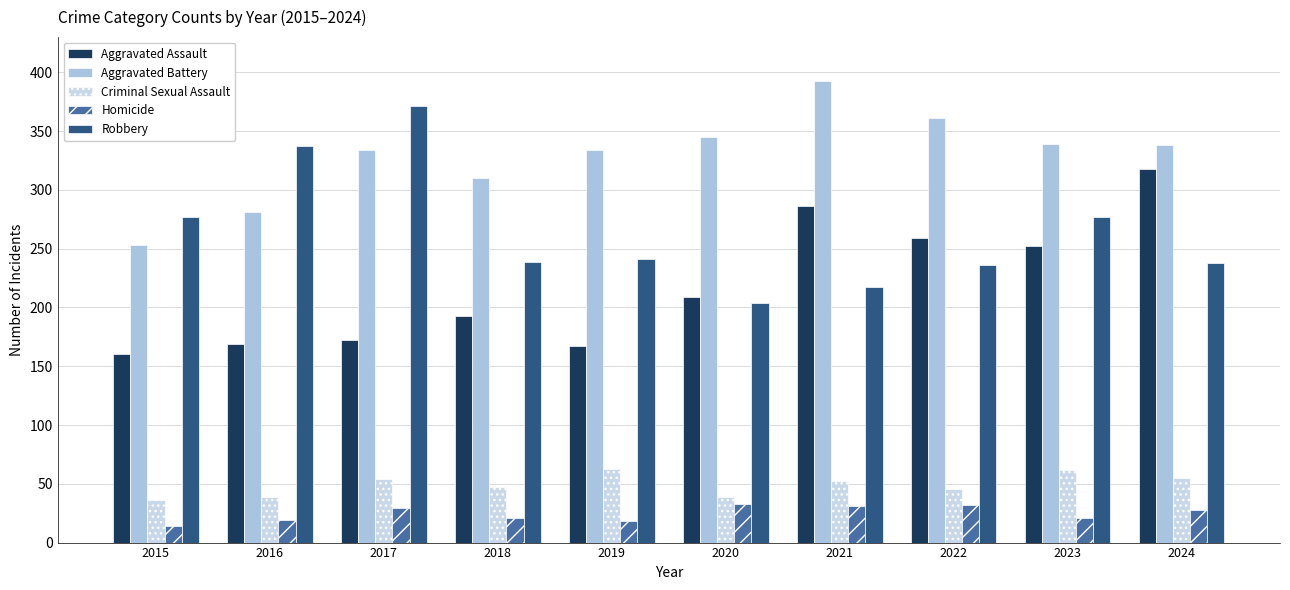

How many bars are there in each group?

5